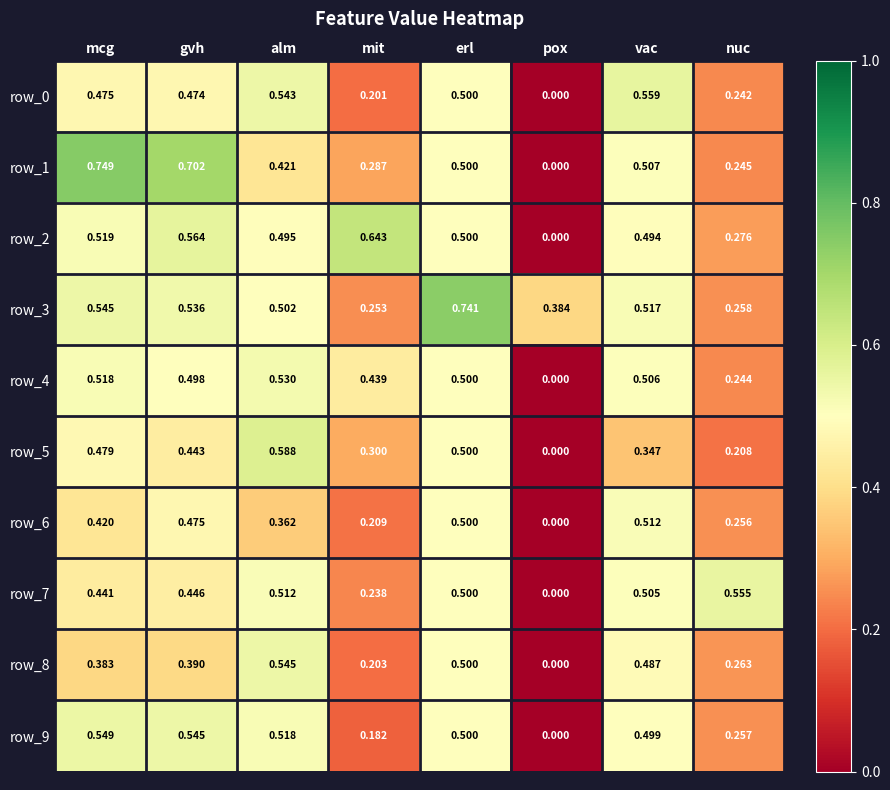

At which label is row_7 closest to 0?

pox